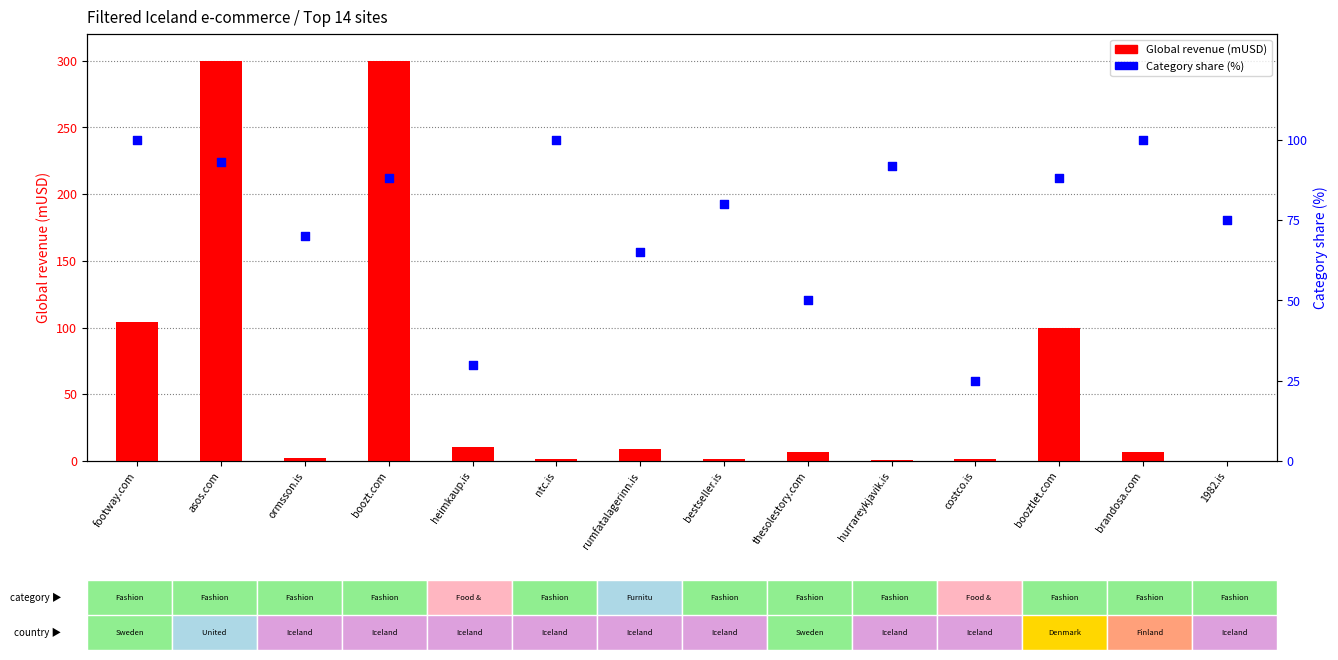

Which series reaches the maximum Y coordinate?

Global revenue (mUSD)